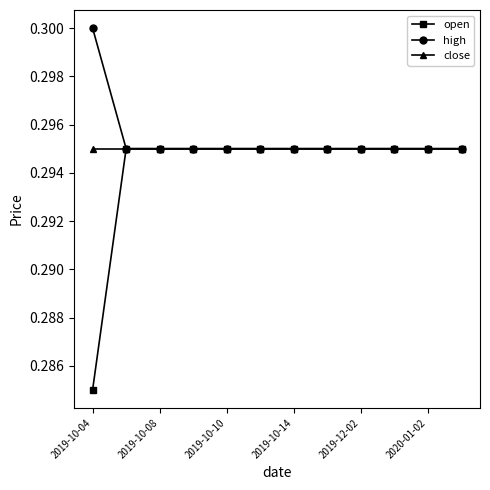

At how many categories does at least one series exceed 0?

12